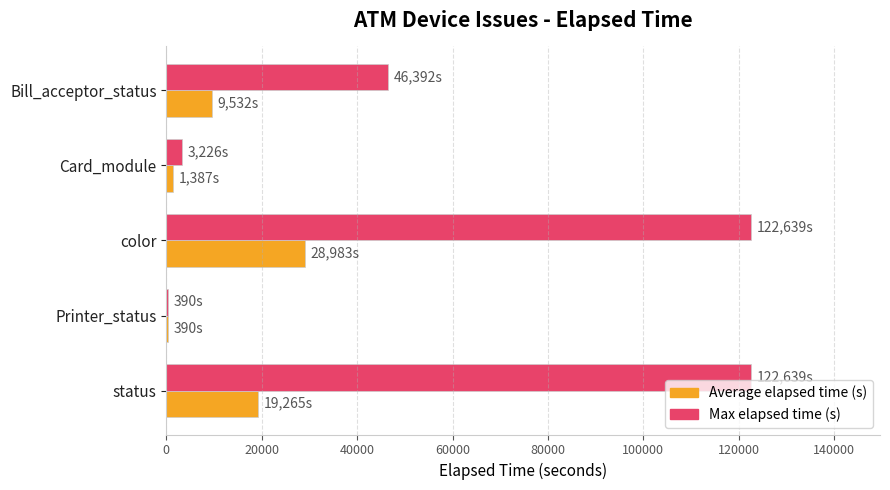

How many distinct data groups are displayed?

2